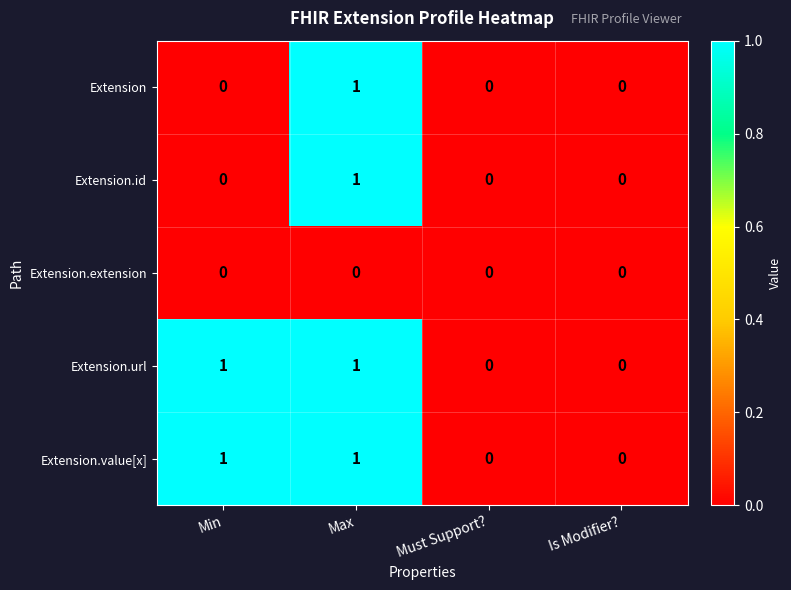

At which category is the sum across all series the highest?

Max